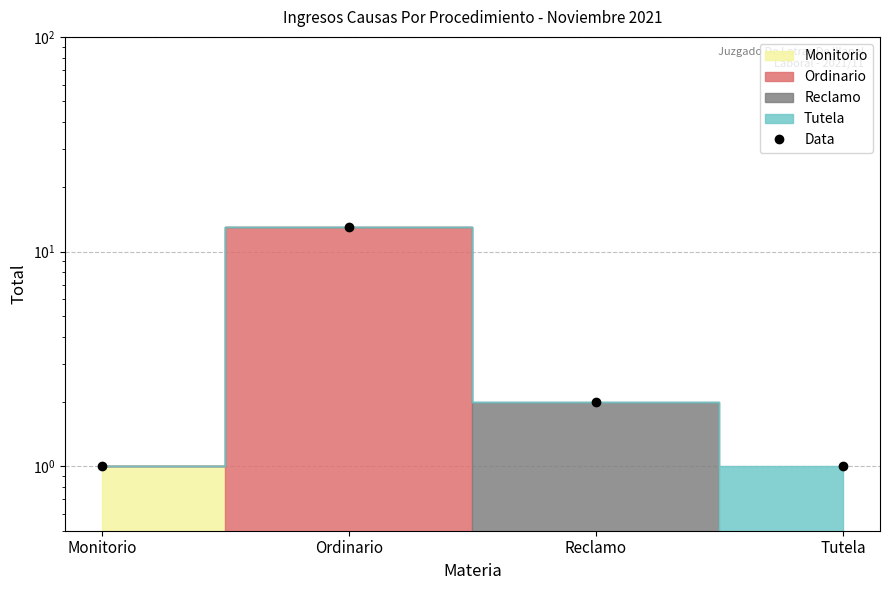

List the labels in order of value, smallest first.

Monitorio, Tutela, Reclamo, Ordinario